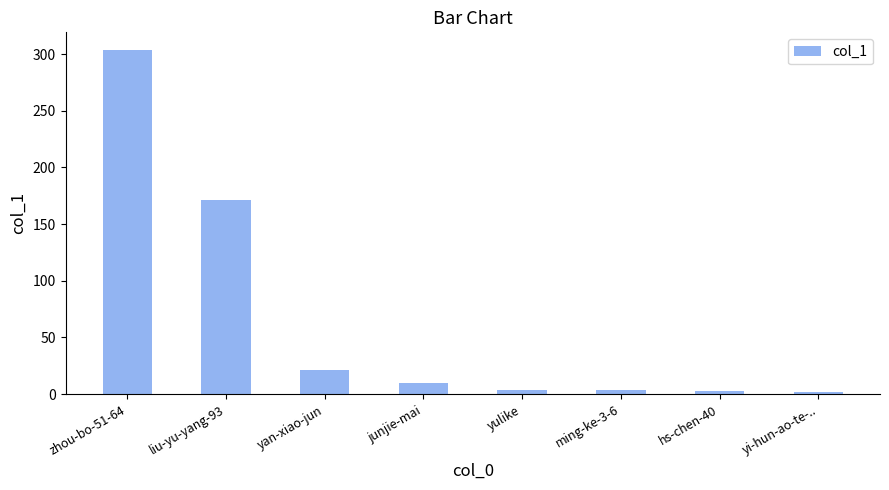

What position from the left is yulike?

5